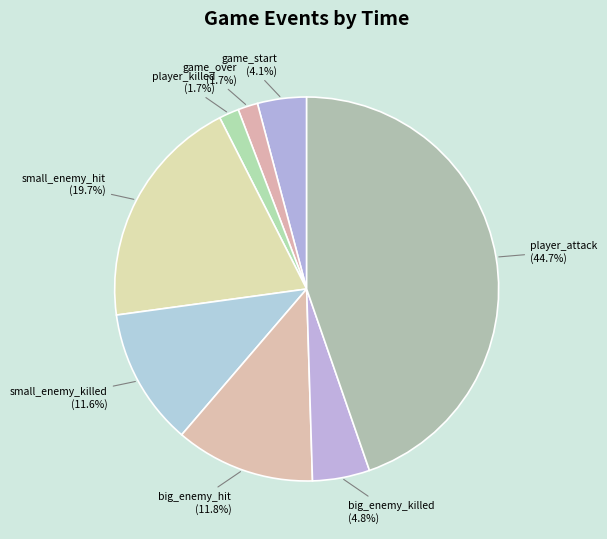

Is there any slice that represents more than half of the pie?

No